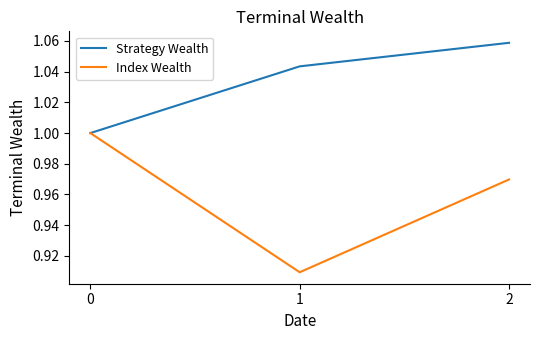

Which series has the largest range (max minus min)?

Index Wealth